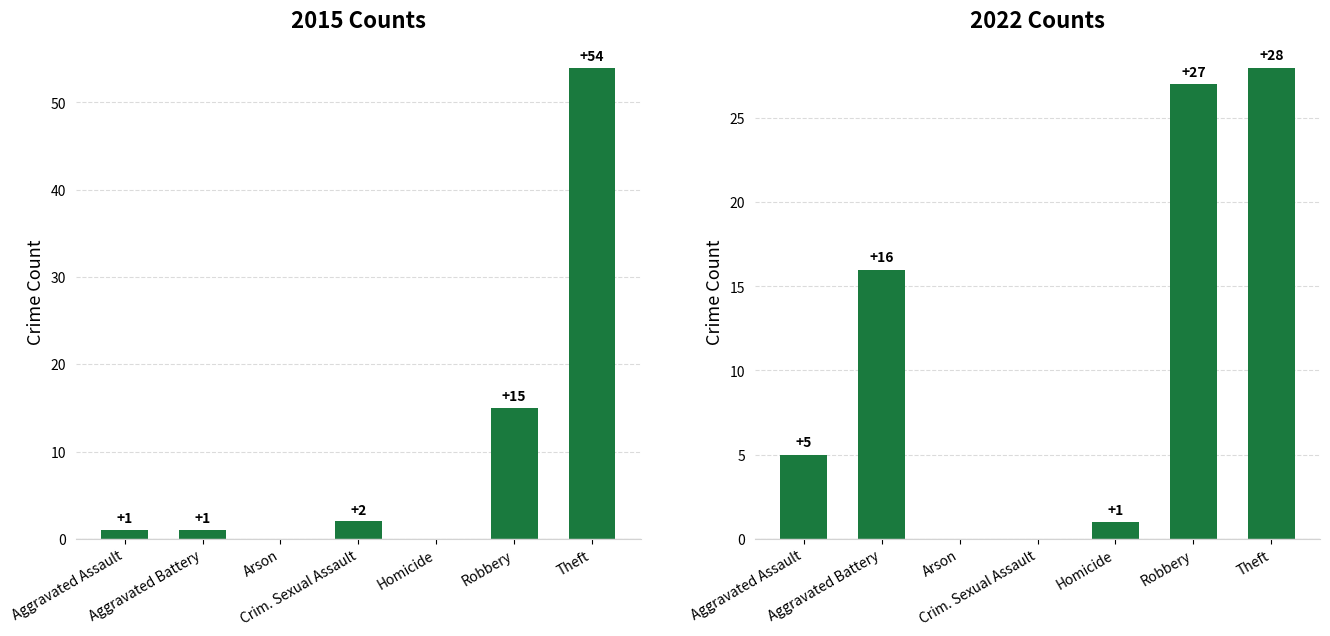

What position from the left is Arson?

3